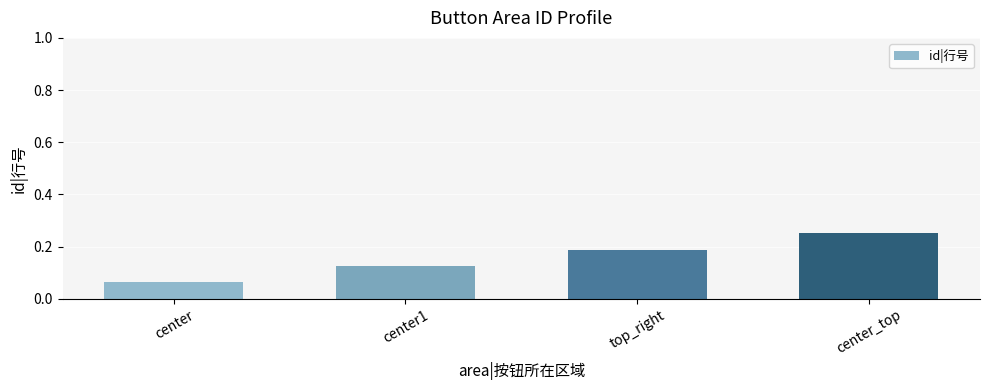

Between top_right and center_top, which is larger?

center_top